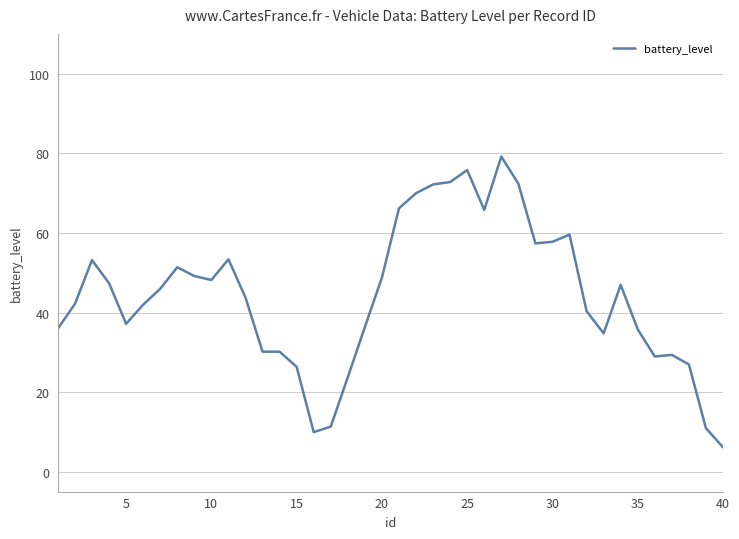

What is the maximum value shown in the chart?

79.2